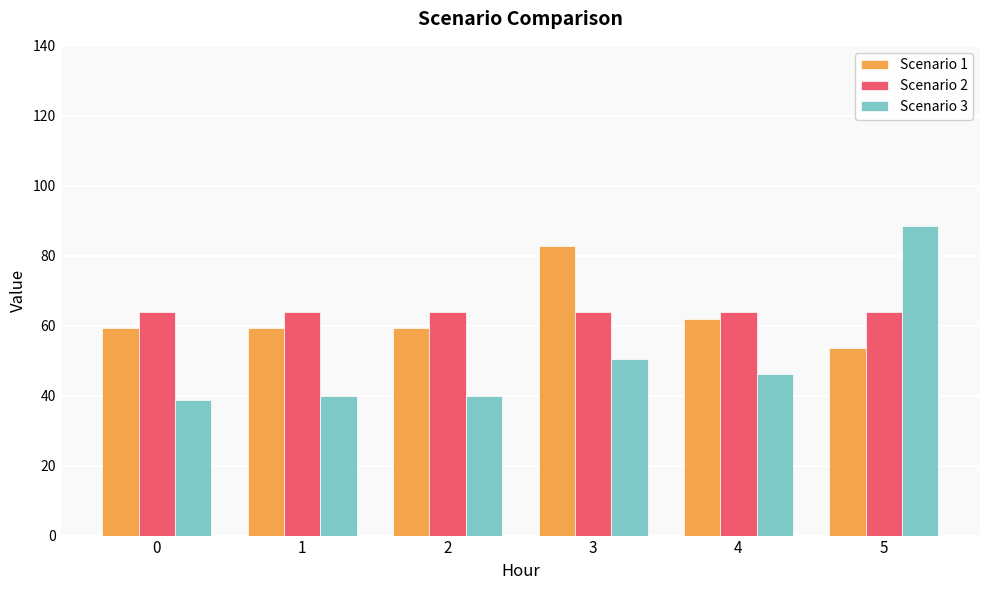

The Scenario 1 series shows 53.8 at 5. True or false?

True